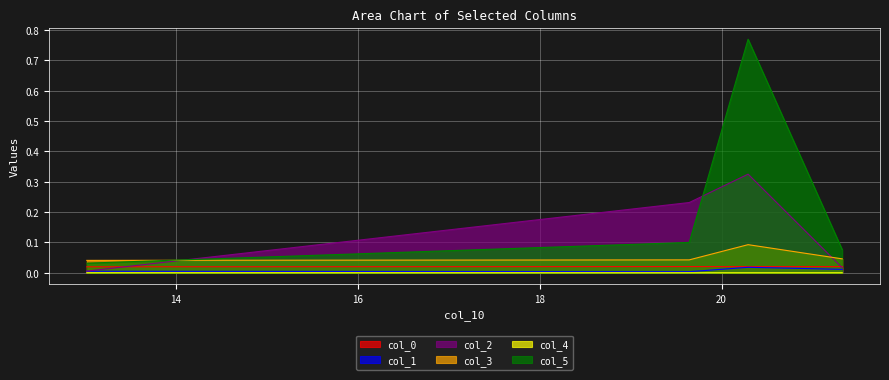

True or false: col_2 has more than 2 points higher than both neighbors.

False